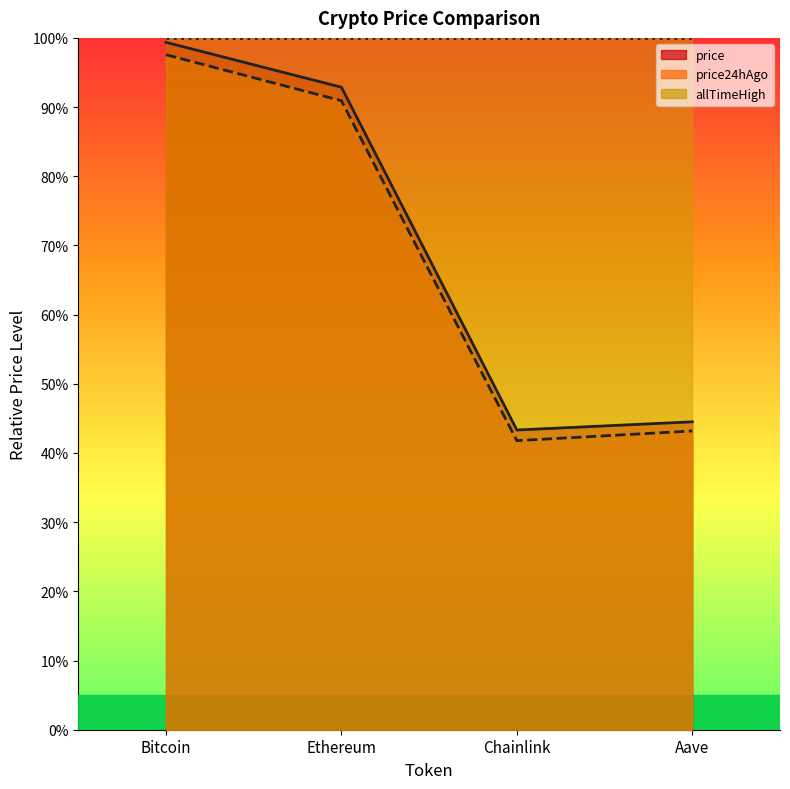

At how many categories does at least one series exceed 75?

4